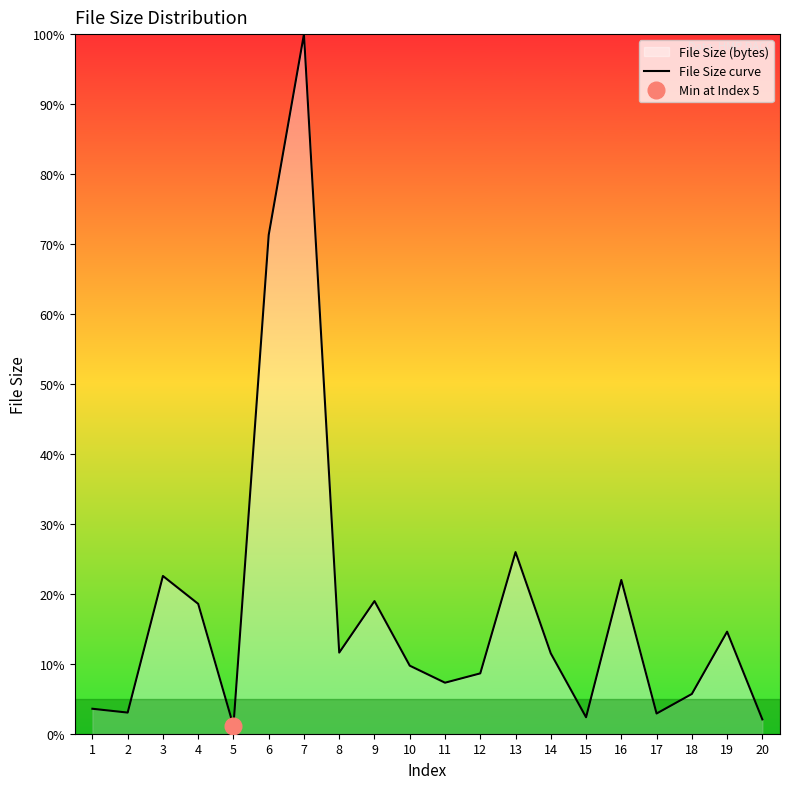

Reading right to left, list all the values displayed in this chart.

20=2.0	19=14.6	18=5.7	17=2.9	16=22.0	15=2.4	14=11.5	13=26.0	12=8.6	11=7.3	10=9.7	9=19.0	8=11.6	7=100.0	6=71.3	5=1.1	4=18.6	3=22.5	2=3.0	1=3.6